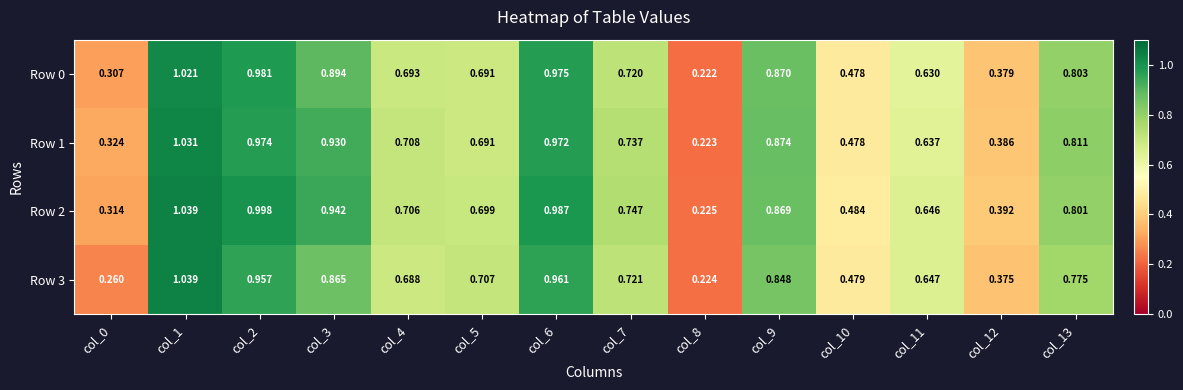

Is the value of Row 0 at col_10 greater than the value of Row 2 at col_0?

Yes